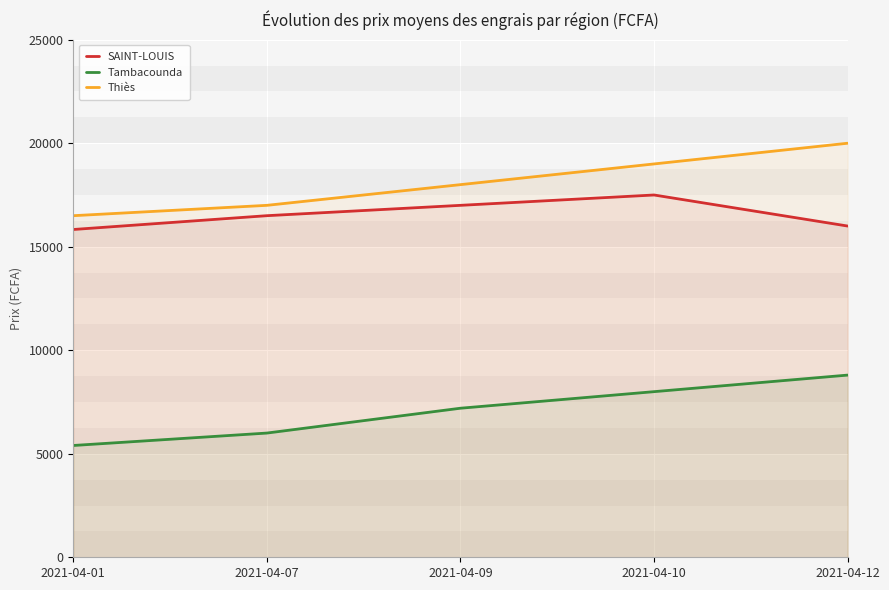

Reading left to right, list all the values displayed in this chart.

SAINT-LOUIS: 2021-04-01=15833	2021-04-07=16500	2021-04-09=17000	2021-04-10=17500	2021-04-12=16000
Tambacounda: 2021-04-01=5400	2021-04-07=6000	2021-04-09=7200	2021-04-10=8000	2021-04-12=8800
Thiès: 2021-04-01=16500	2021-04-07=17000	2021-04-09=18000	2021-04-10=19000	2021-04-12=20000